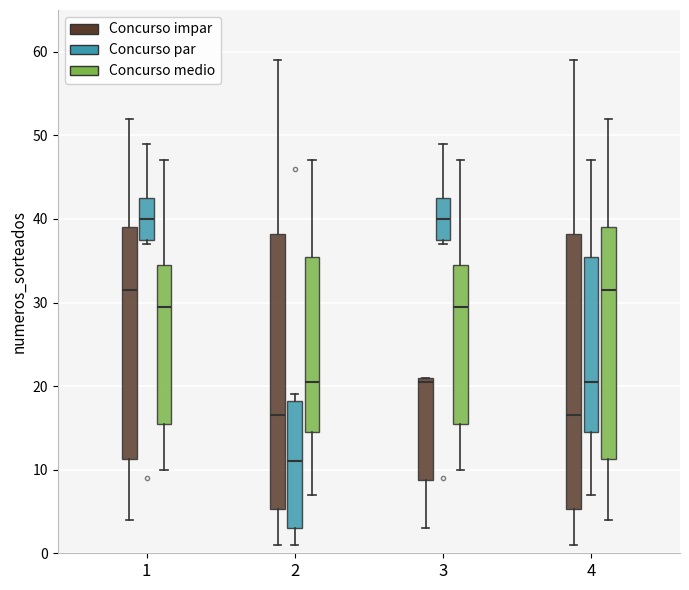

Reading left to right, transcribe this box plot: for each box, give where its median line is, the range the box spans, and where its two whiskers end, as read against the y-axis. The values are not printed on the chart, so give them approximately, as read against the axis.

1 (Concurso impar): median 32, box 11 to 39, whiskers 4 to 52
1 (Concurso par): median 40, box 38 to 43, whiskers 37 to 49
1 (Concurso medio): median 30, box 16 to 35, whiskers 10 to 47
2 (Concurso impar): median 17, box 5 to 38, whiskers 1 to 59
2 (Concurso par): median 11, box 3 to 18, whiskers 1 to 19
2 (Concurso medio): median 21, box 15 to 36, whiskers 7 to 47
3 (Concurso impar): median 21 (just below the box's upper edge), box 9 to 21, whiskers 3 to 21
3 (Concurso par): median 40, box 38 to 43, whiskers 37 to 49
3 (Concurso medio): median 30, box 16 to 35, whiskers 10 to 47
4 (Concurso impar): median 17, box 5 to 38, whiskers 1 to 59
4 (Concurso par): median 21, box 15 to 36, whiskers 7 to 47
4 (Concurso medio): median 32, box 11 to 39, whiskers 4 to 52